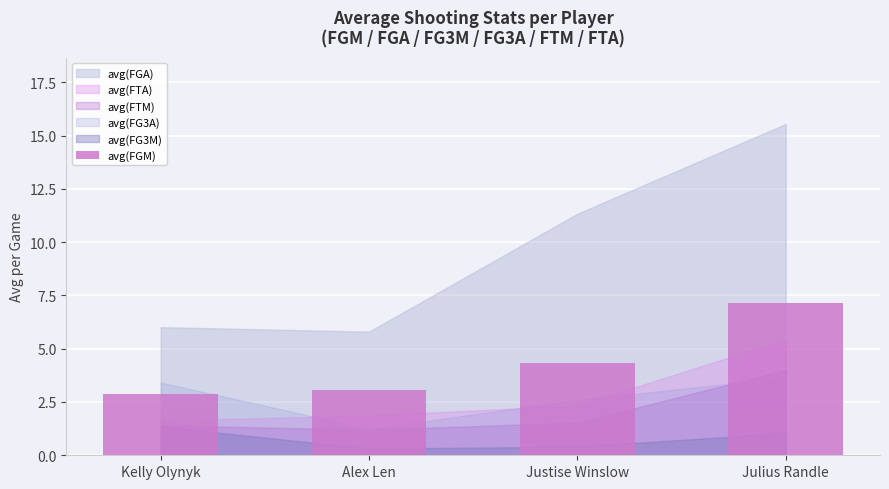

What is the smallest value displayed?

2.9